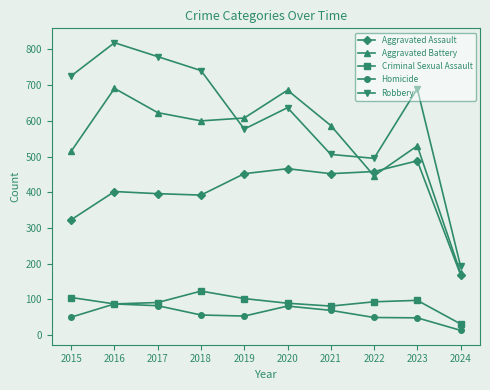

Where do Aggravated Battery and Aggravated Assault first cross each other?

2021 and 2022